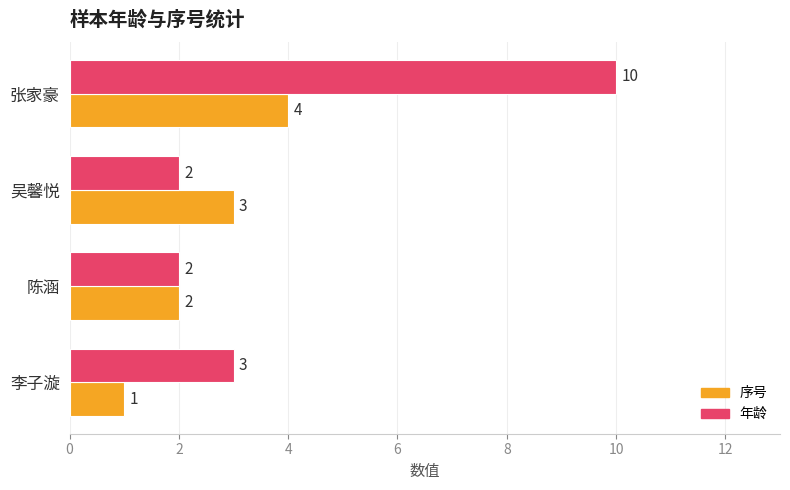

At which category is the sum across all series the highest?

张家豪